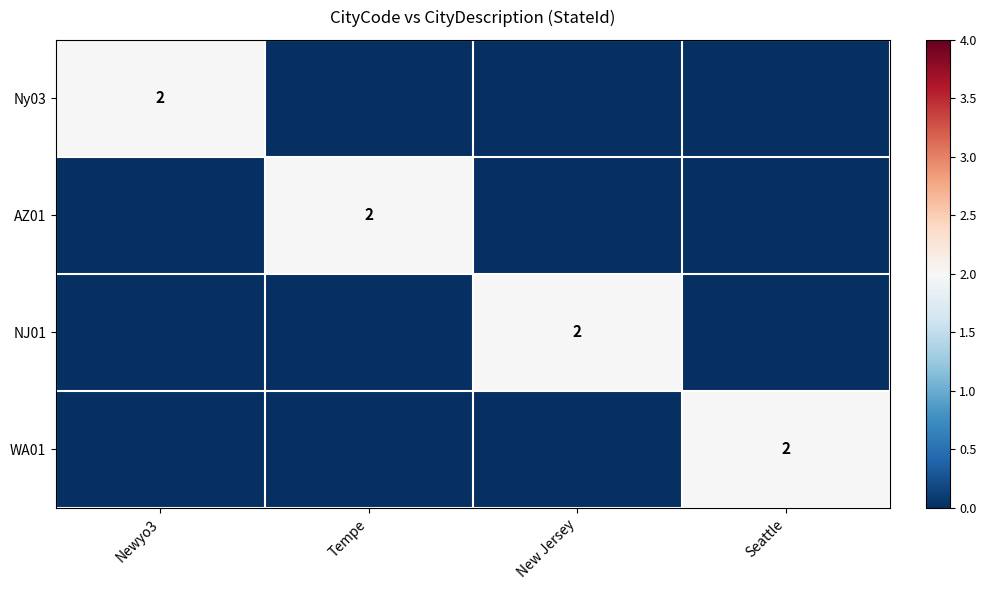

The value of WA01 at Seattle is 3. True or false?

False